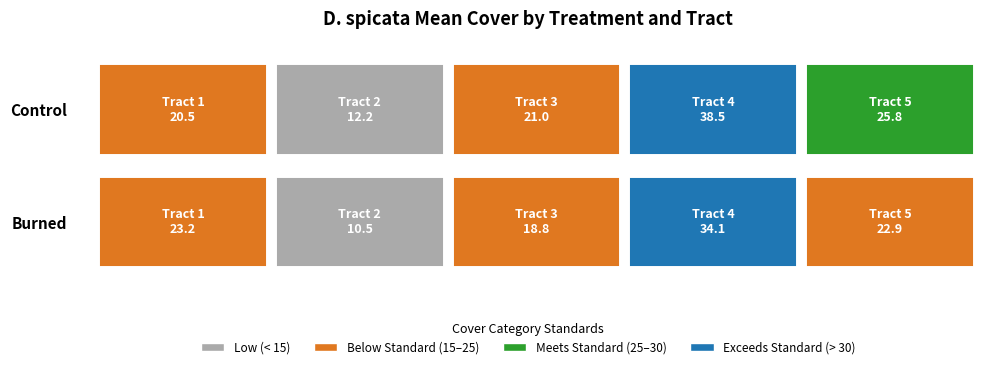

What is the spread (max minus min) of values at 5?

2.9